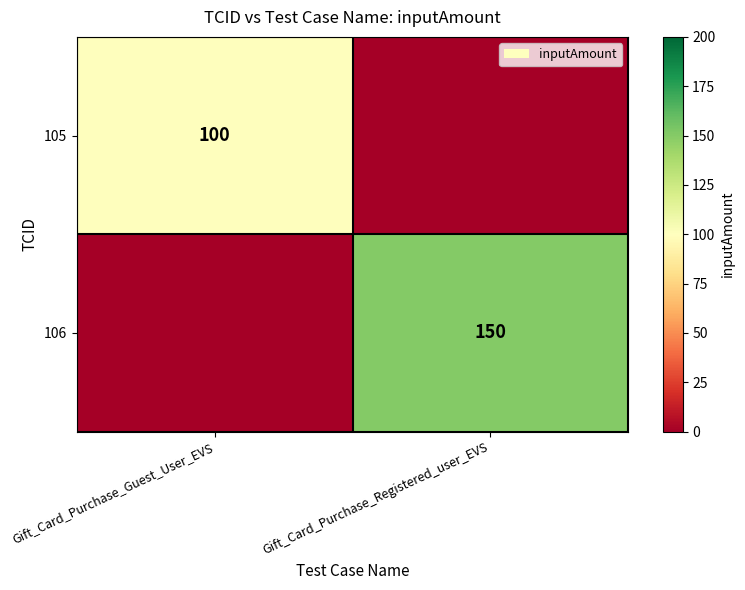

The value of 106 at Gift_Card_Purchase_Registered_user_EVS is 150. True or false?

True